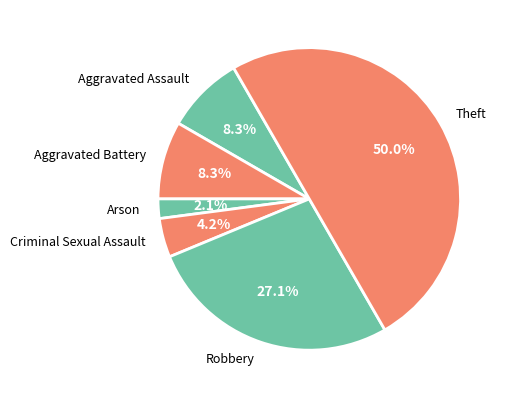

Combined, what portion of the pie is Aggravated Assault and Theft?

58.3%